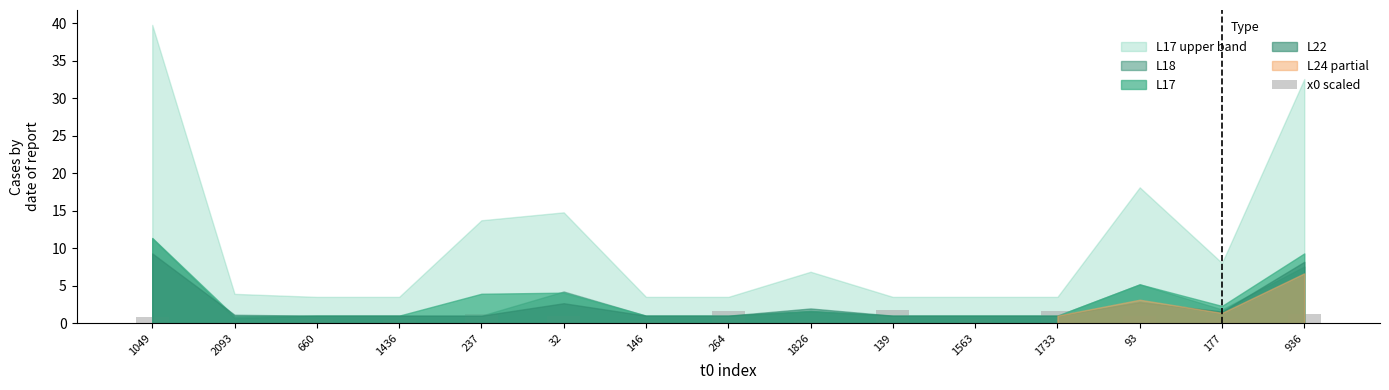

The value at 139 is 1.7. True or false?

True